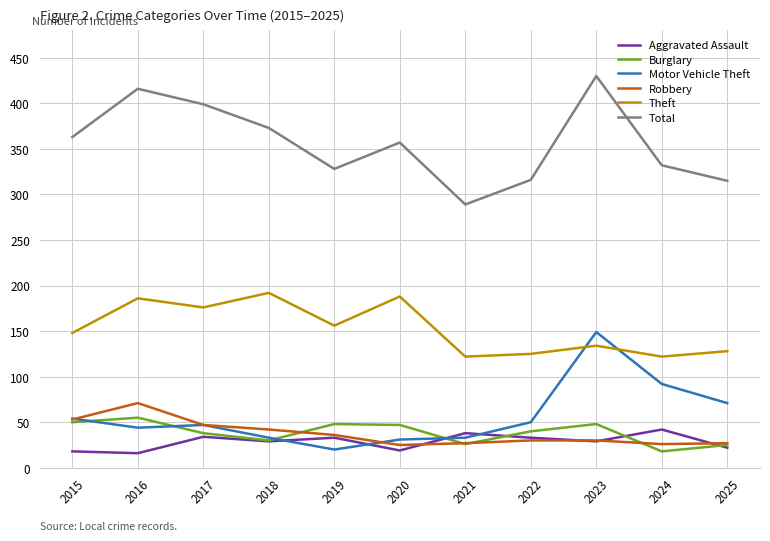

Where is the first local maximum for Robbery?

2016